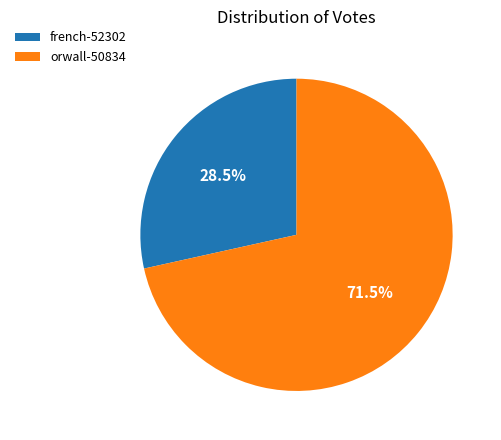

To the nearest percent, what is the difference between the orwall-50834 and french-52302 slice percentages?

43%